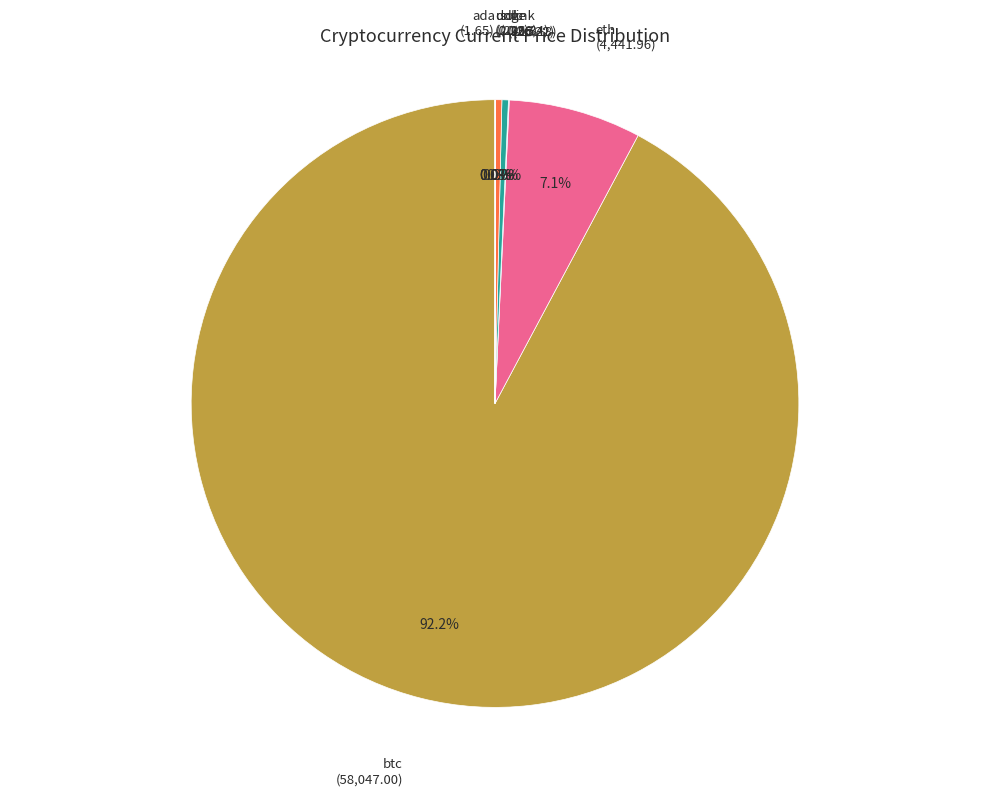

Is there any slice that represents more than half of the pie?

Yes